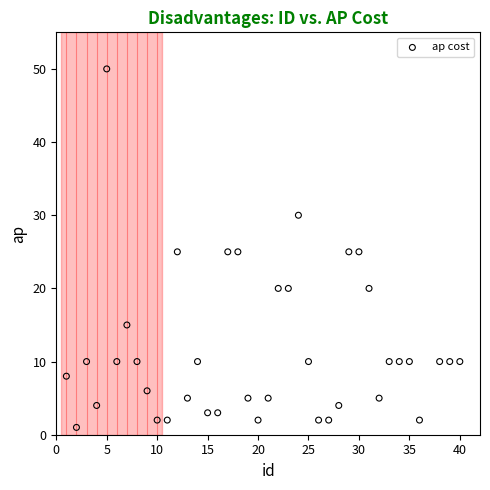

What is the range of Y values (max minus min)?

49